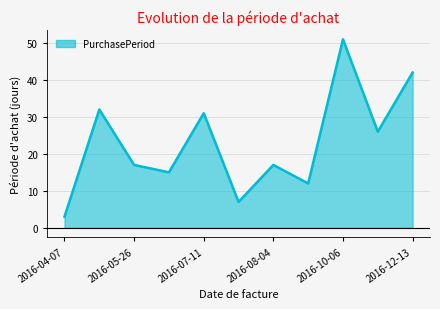

What is the maximum value shown in the chart?

51